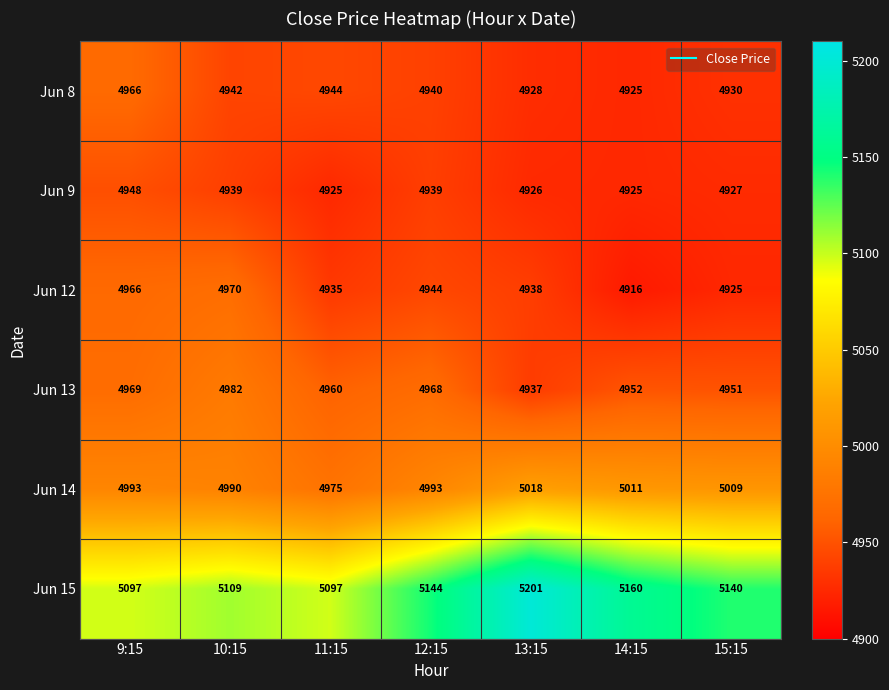

Which category has the highest value across all series?

13:15